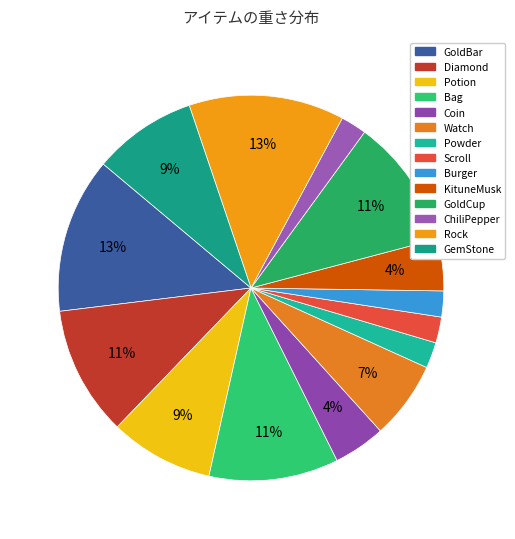

Which category has the smallest portion of the pie?

Powder